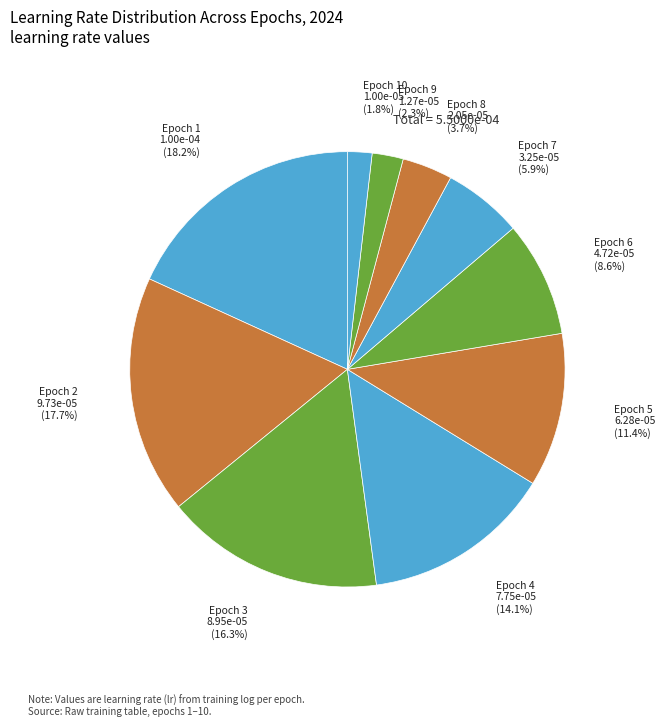

How much of the chart is everything except Epoch 1?

81.8%